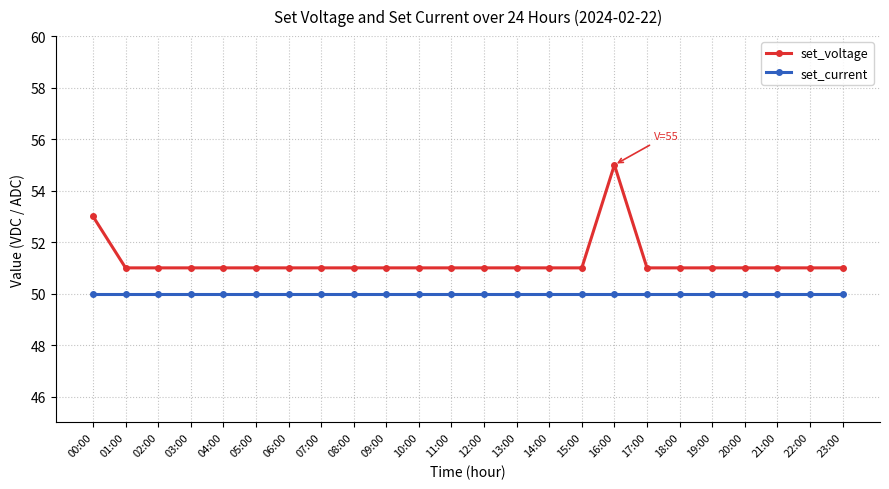

Reading left to right, list all the values displayed in this chart.

set_voltage: 00:00=53	01:00=51	02:00=51	03:00=51	04:00=51	05:00=51	06:00=51	07:00=51	08:00=51	09:00=51	10:00=51	11:00=51	12:00=51	13:00=51	14:00=51	15:00=51	16:00=55	17:00=51	18:00=51	19:00=51	20:00=51	21:00=51	22:00=51	23:00=51
set_current: 00:00=50	01:00=50	02:00=50	03:00=50	04:00=50	05:00=50	06:00=50	07:00=50	08:00=50	09:00=50	10:00=50	11:00=50	12:00=50	13:00=50	14:00=50	15:00=50	16:00=50	17:00=50	18:00=50	19:00=50	20:00=50	21:00=50	22:00=50	23:00=50